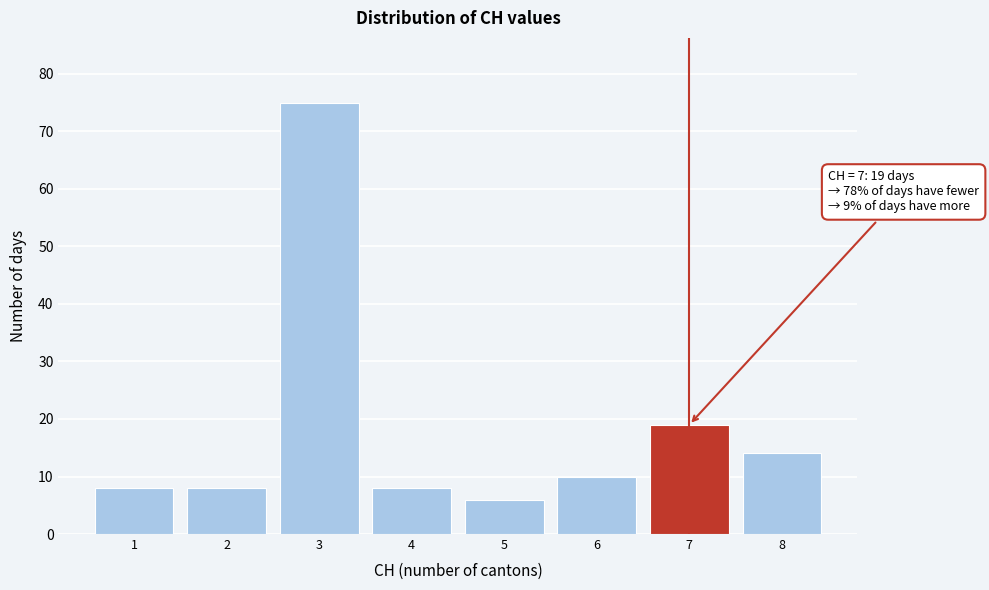

Which range on the x-axis has the tallest bar?

2.5 to 3.5